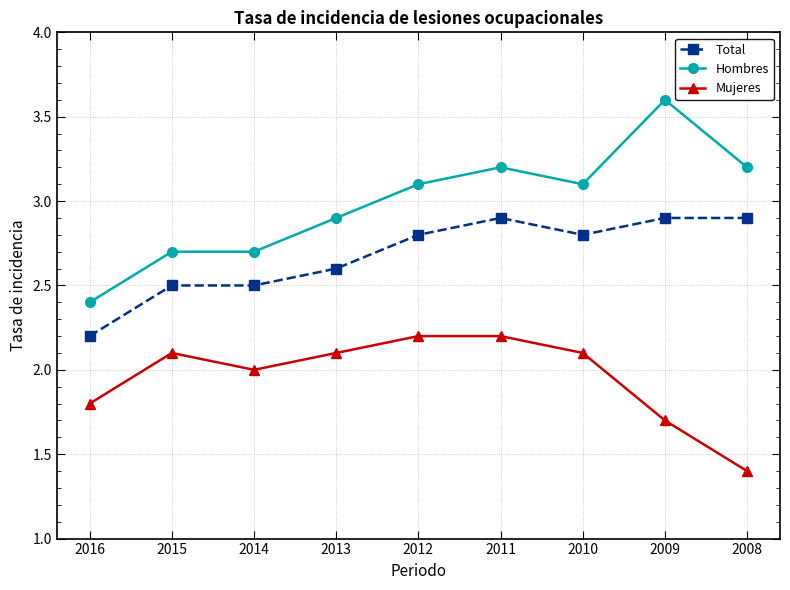

Rank the series by their maximum value, from highest to lowest.

Hombres, Total, Mujeres